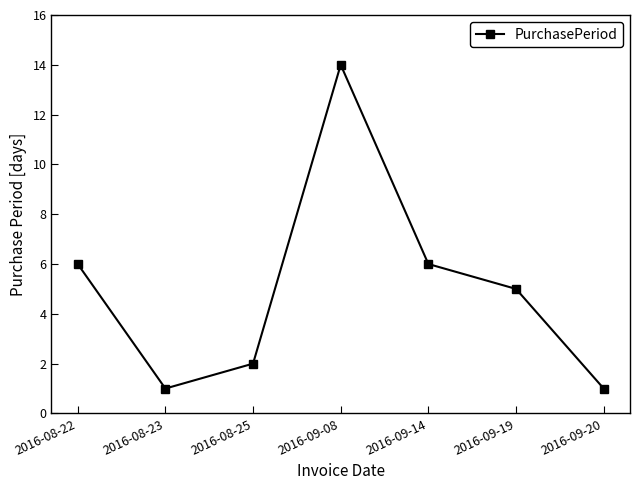

How many lines are shown in the chart?

1